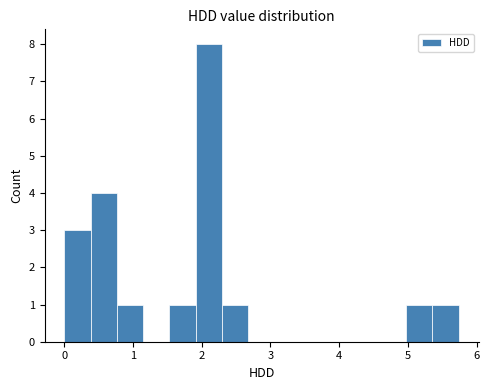

Around what value on the x-axis is the tallest bar? Give the approximate position of its centre, as read against the axis.

2.1